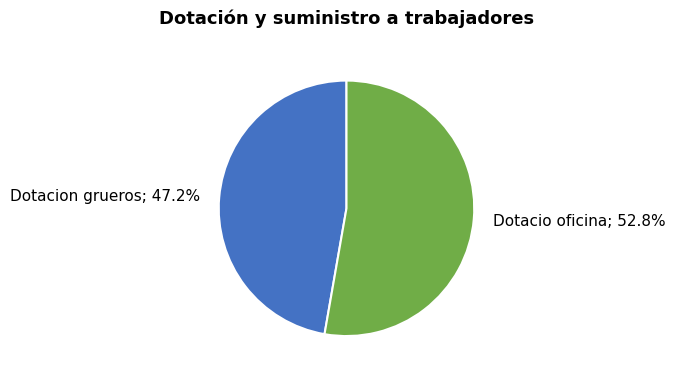

Combined, do Dotacio oficina and Dotacion grueros account for over 50%?

Yes